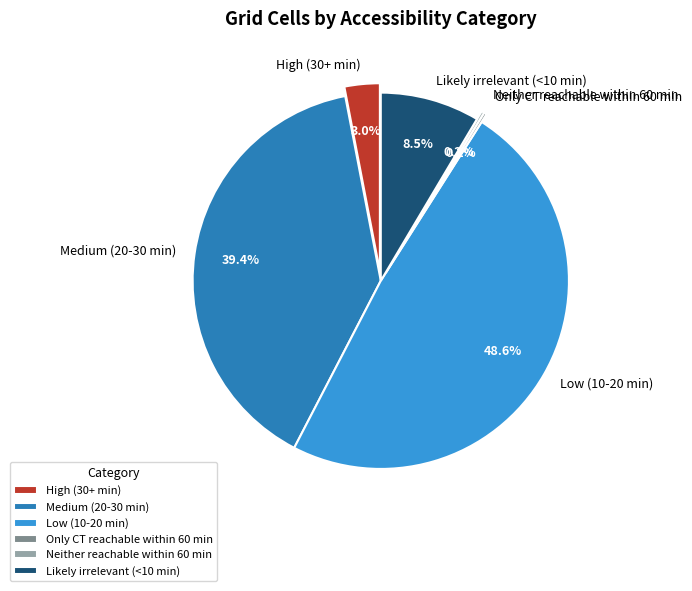

Rank the categories by value from highest to lowest.

Low (10-20 min), Medium (20-30 min), Likely irrelevant (<10 min), High (30+ min), Only CT reachable within 60 min, Neither reachable within 60 min